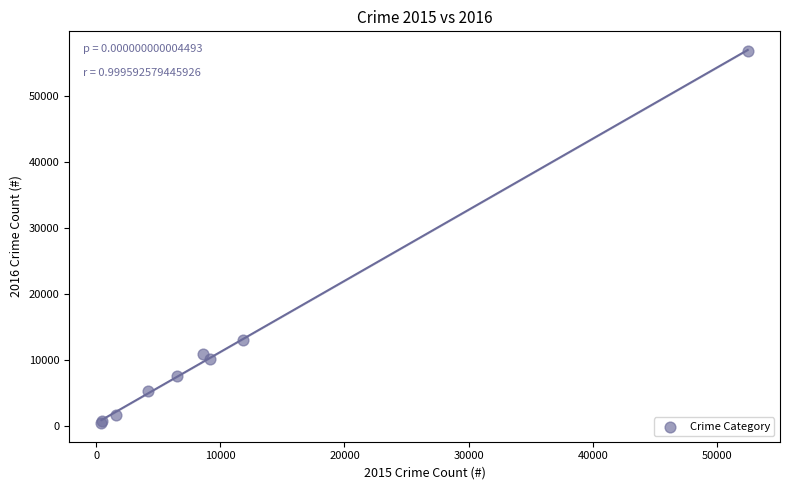

What Y value in the scatter plot is closest to 28692?

13018